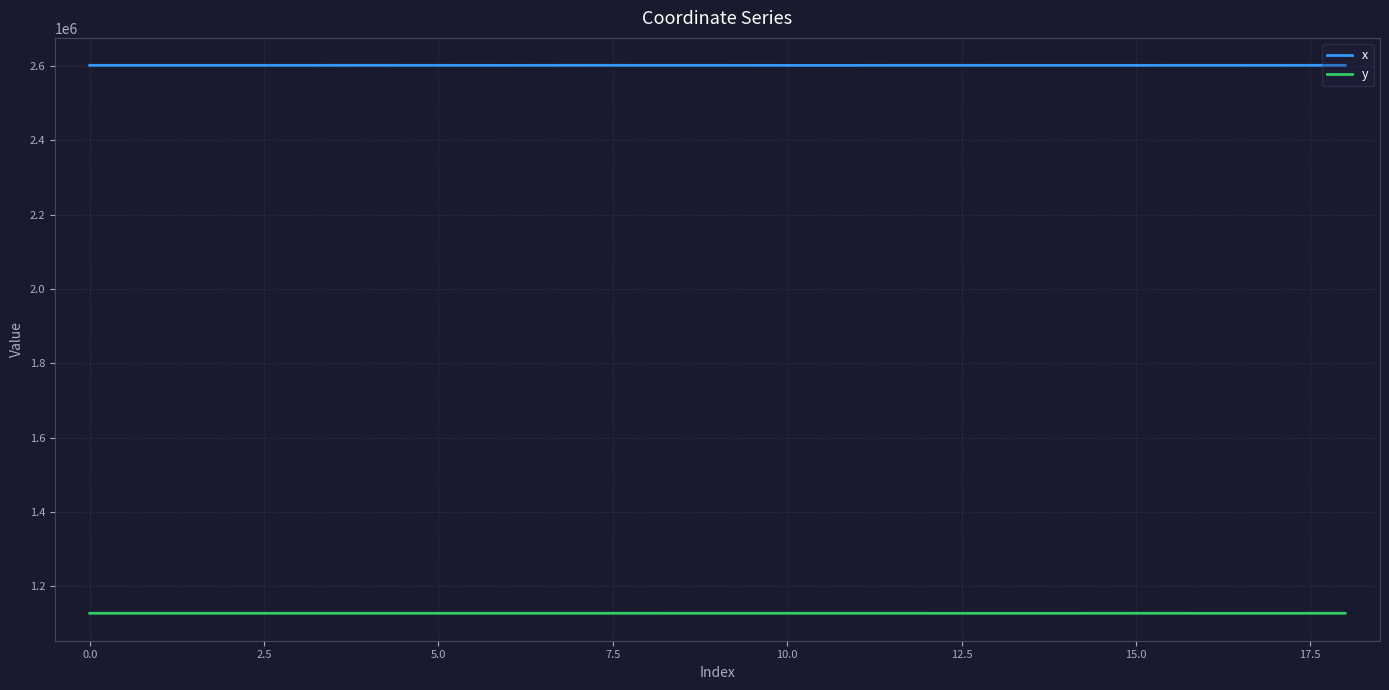

What is the sum of all x values?

49427717.0